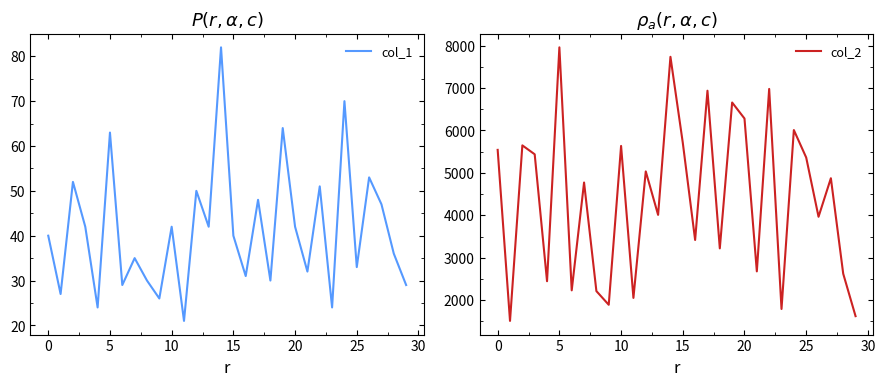

What is the value of the col_2 point at the 10th from the left?

1892